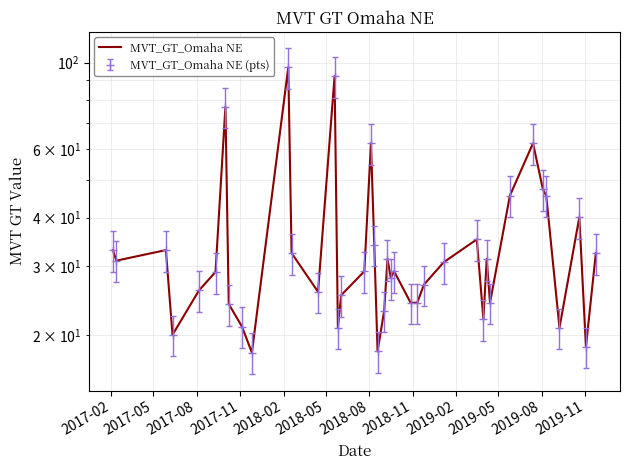

At which label does the data first exceed 29?

2017-02